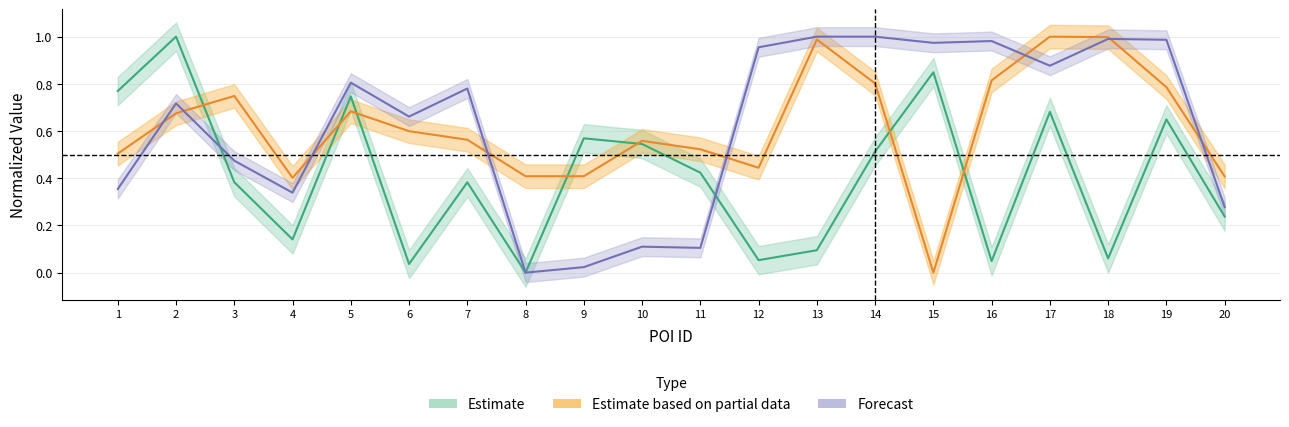

Which label corresponds to the smallest value in the chart?

8